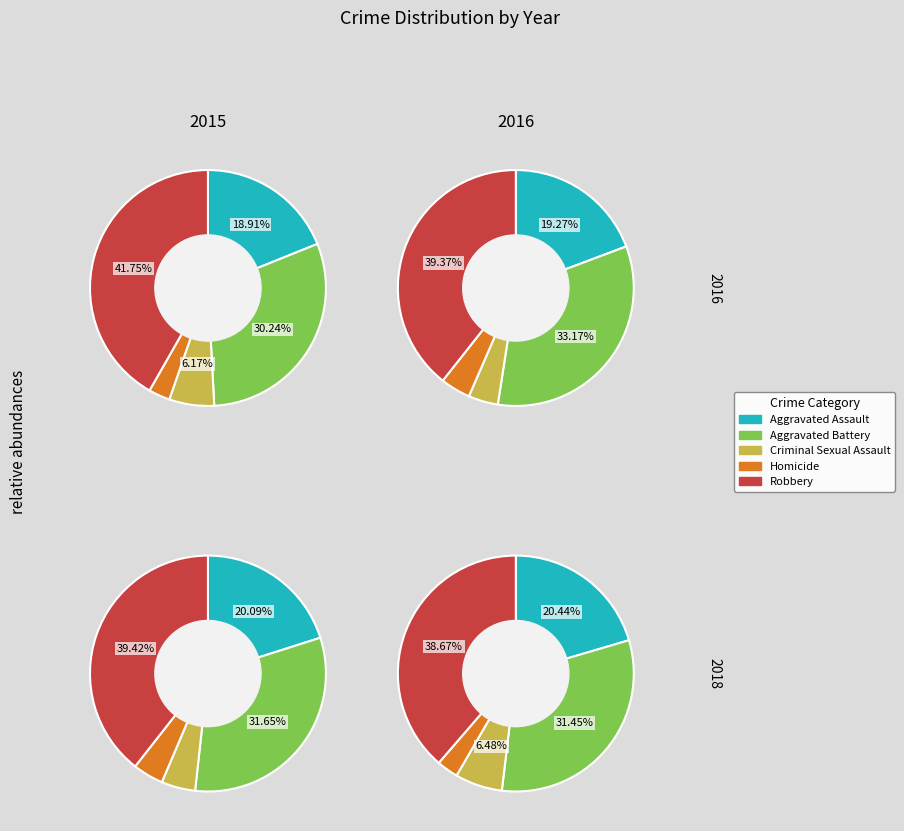

To the nearest percent, what percentage of the pie is Aggravated Battery?

33%